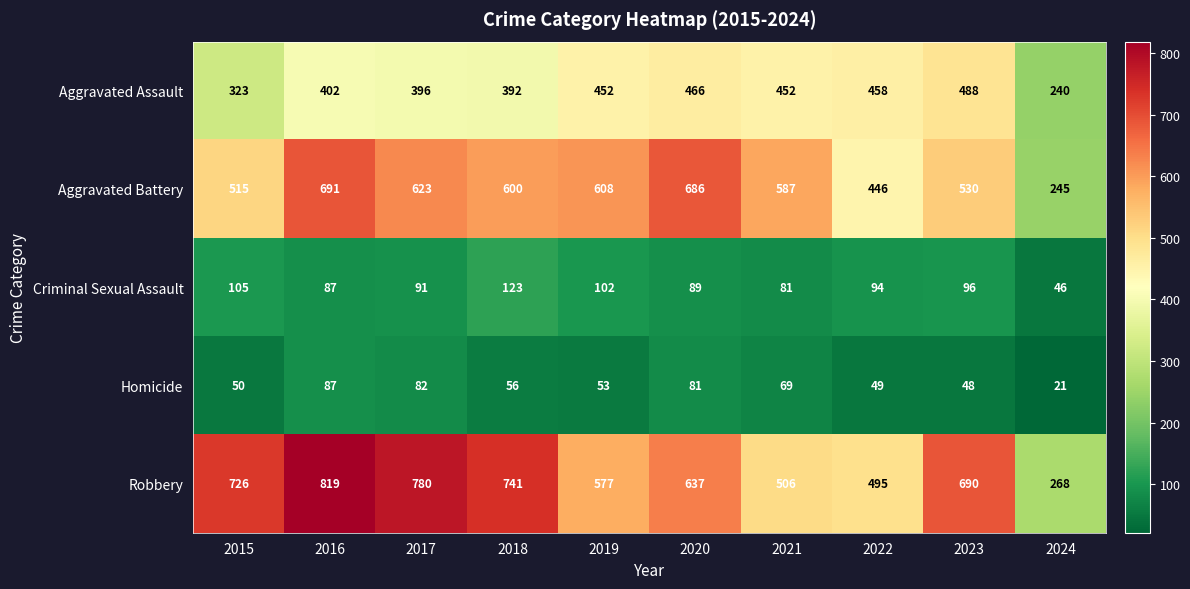

What is the total value across all series at 2023?

1852